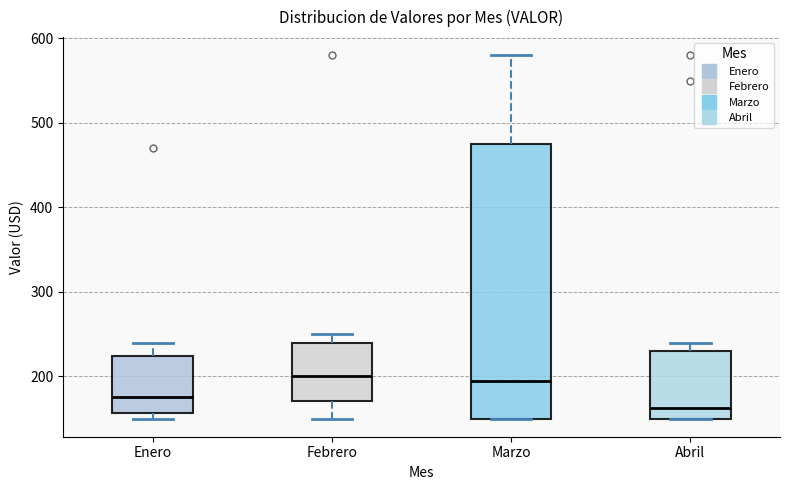

Reading left to right, read every box against the y-axis: the position of its median line, the range the box covers, and the ends of its whiskers. The values are not printed on the chart, so give them approximately, as read against the axis.

Enero: median 180, box 160 to 220, whiskers 150 to 240
Febrero: median 200, box 170 to 240, whiskers 150 to 250
Marzo: median 200, box 150 to 480, whiskers 150 to 580
Abril: median 160, box 150 to 230, whiskers 150 to 240